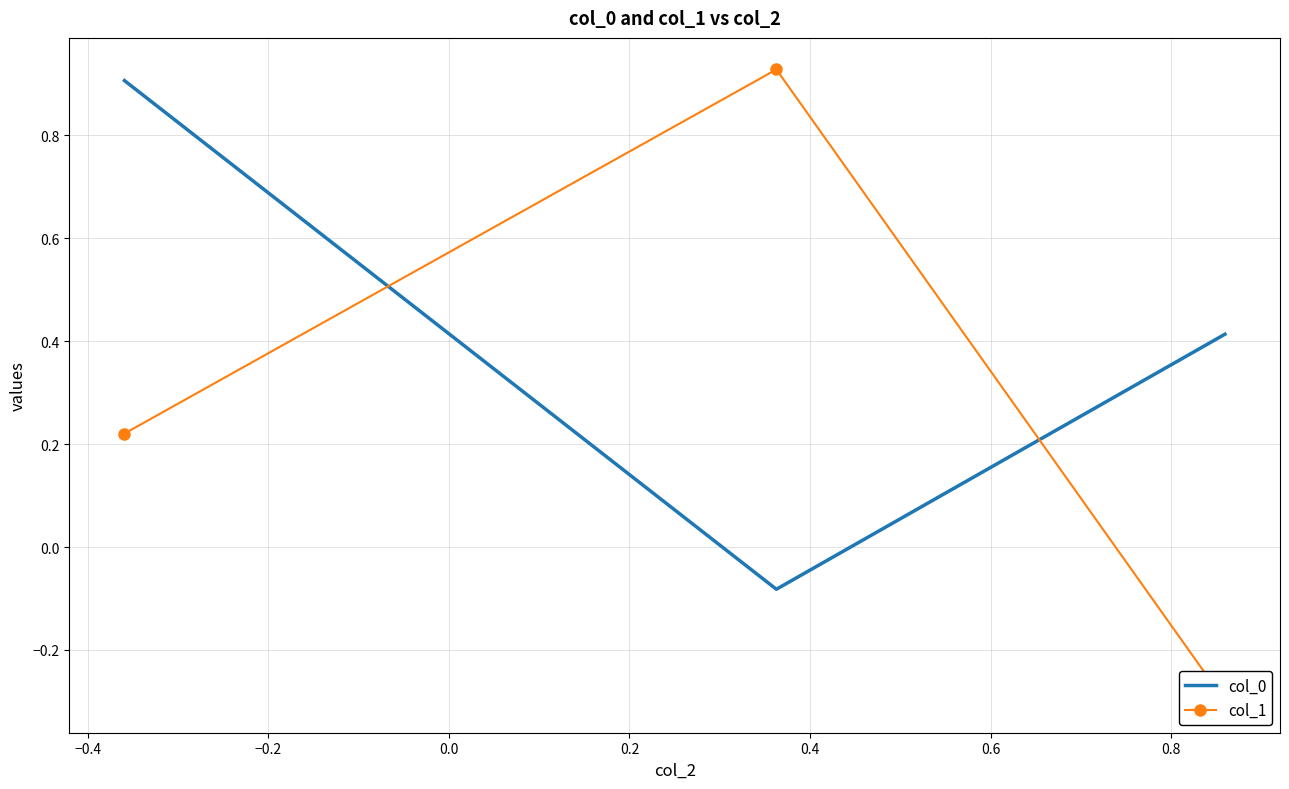

How many negative values does the col_0 series have?

1